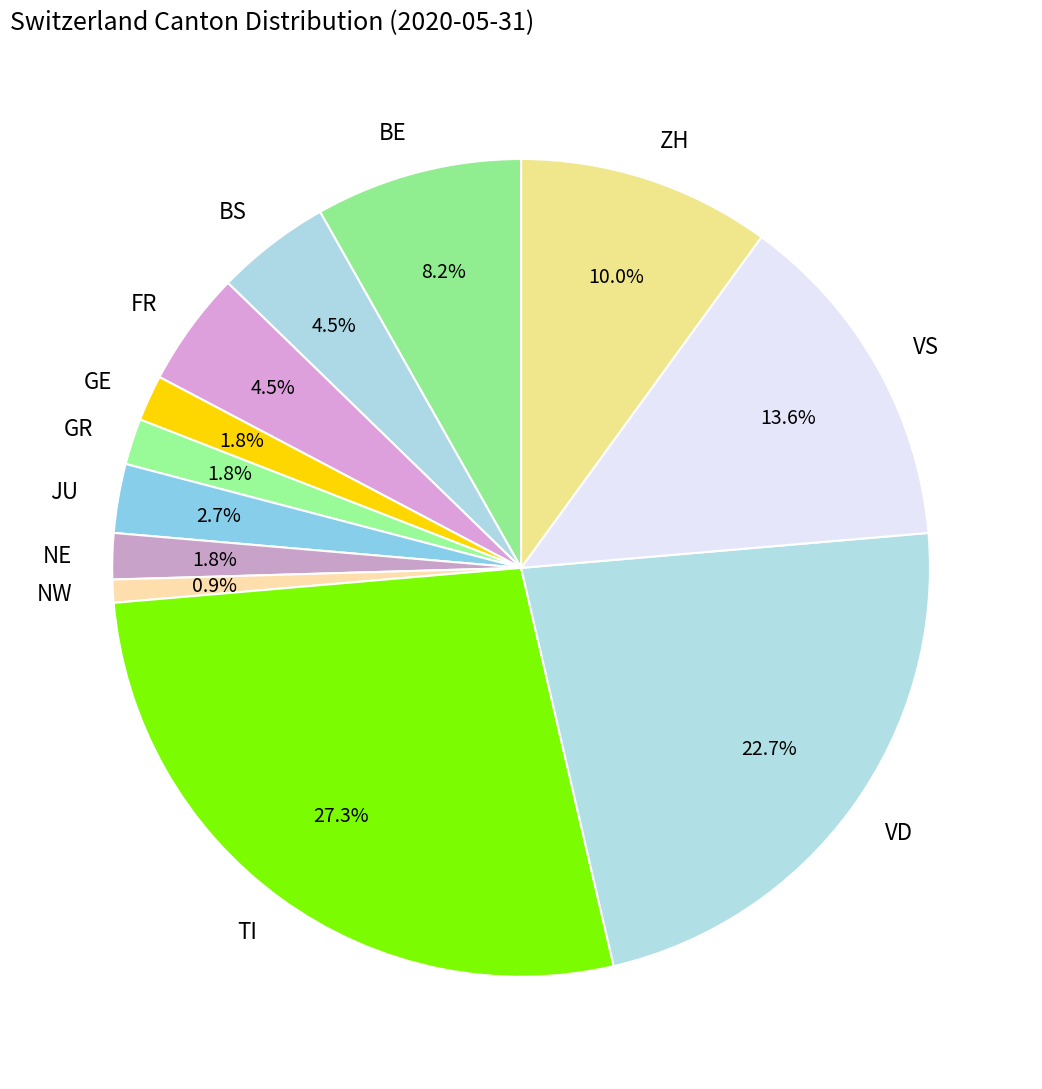

How much of the chart is everything except BS?

95.5%